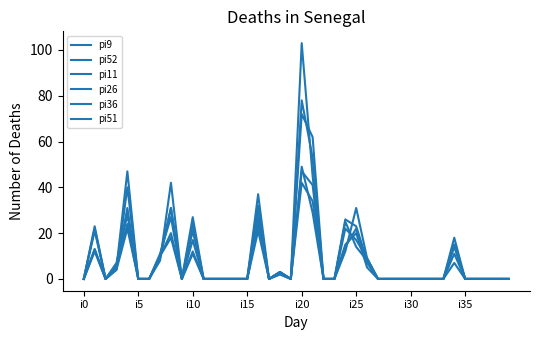

How many lines are shown in the chart?

6